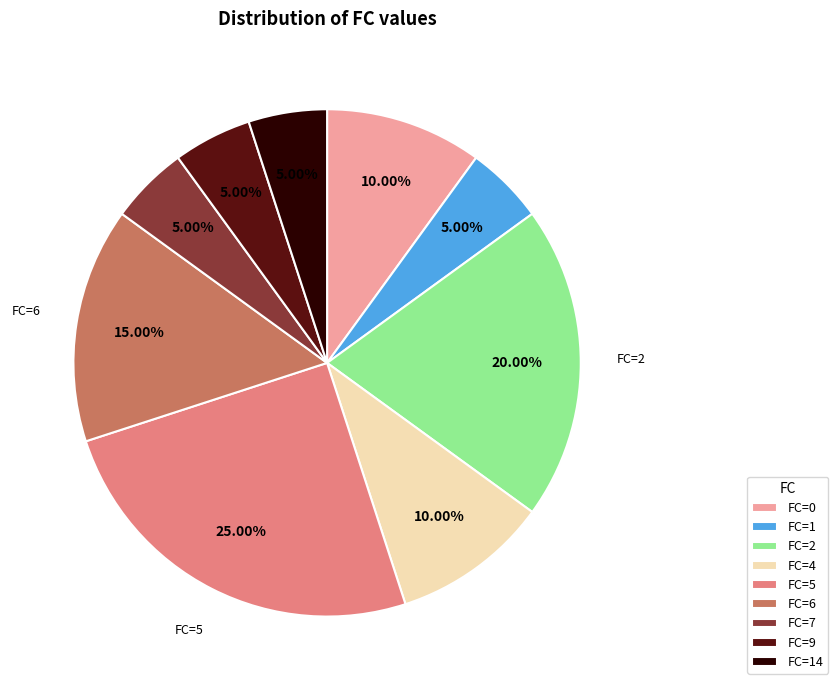

Between FC=6 and FC=14, which is larger?

FC=6